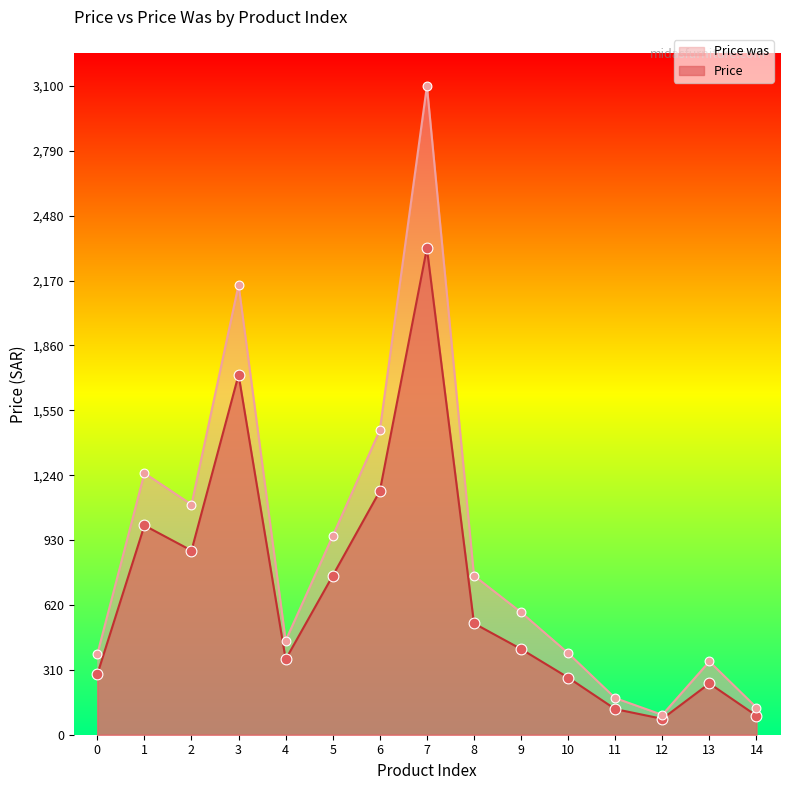

Which series has the widest spread of Y values?

Price was